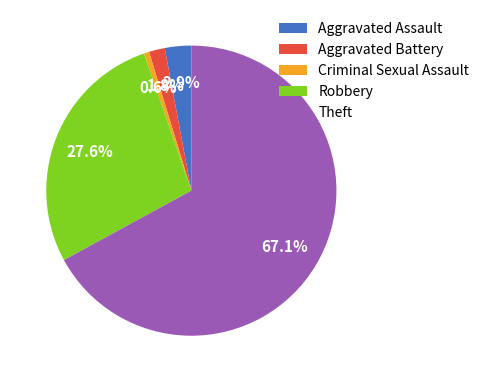

Is it true that Criminal Sexual Assault is 11% of the pie?

False